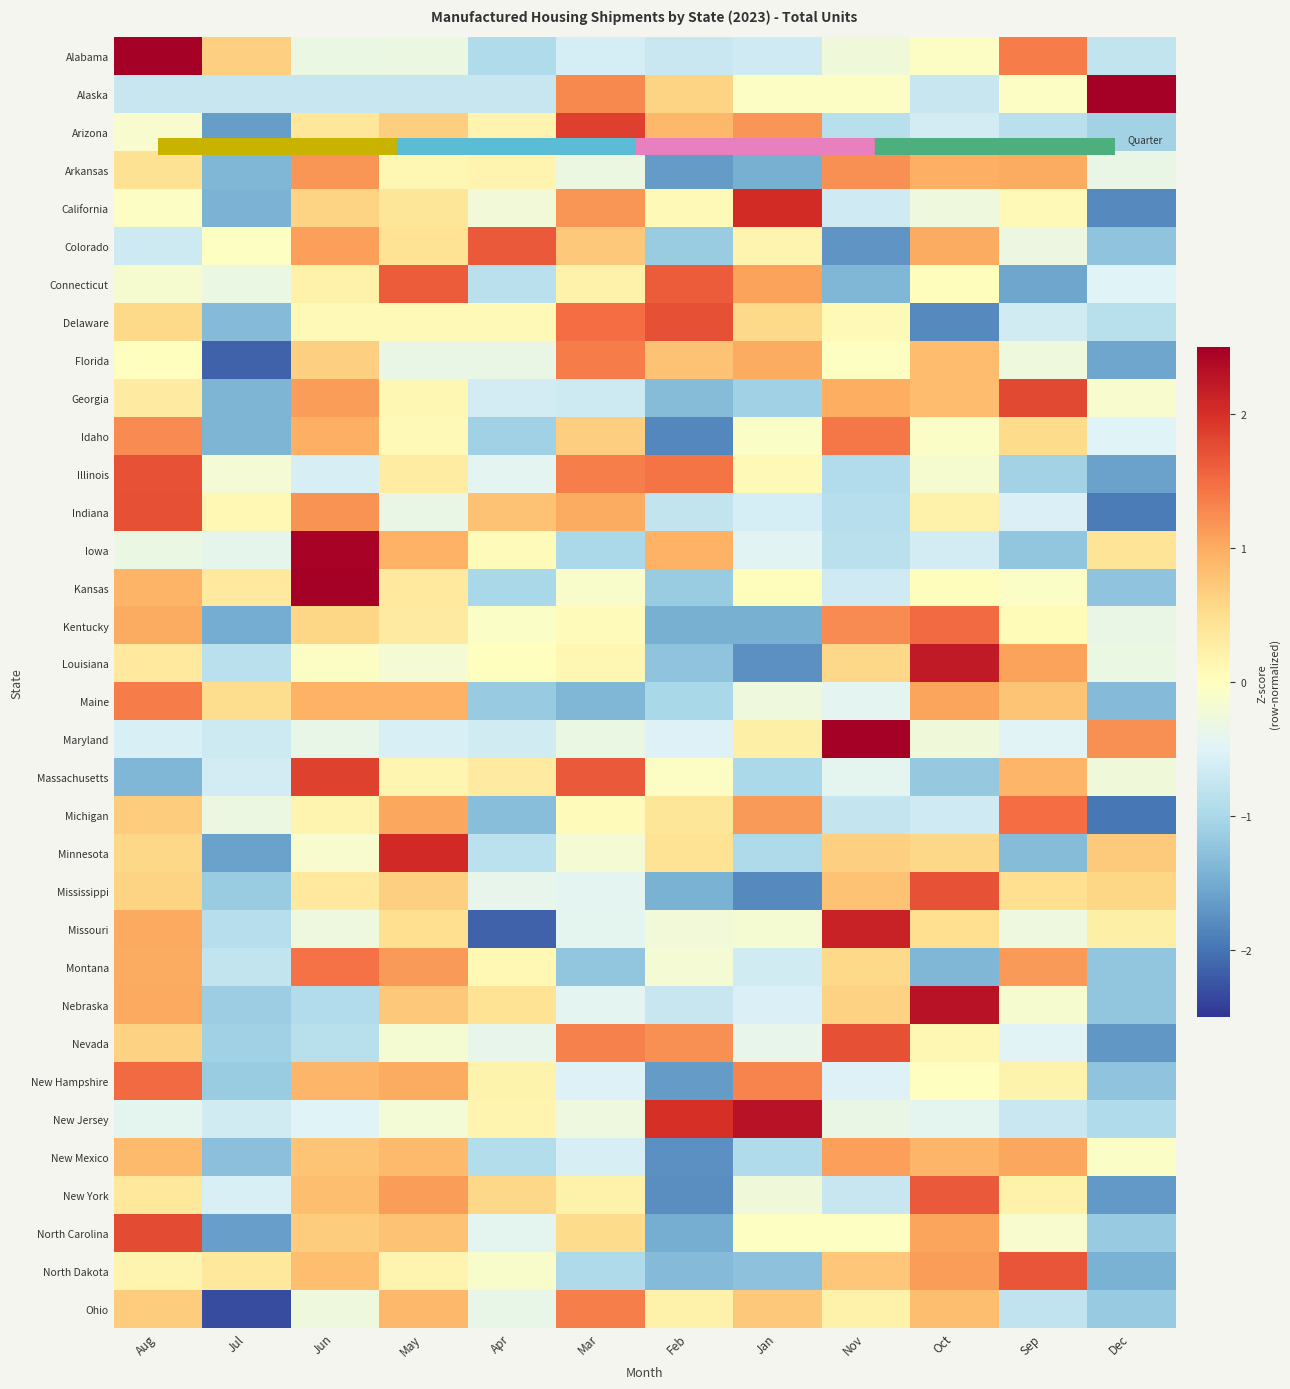

How many distinct data groups are displayed?

34